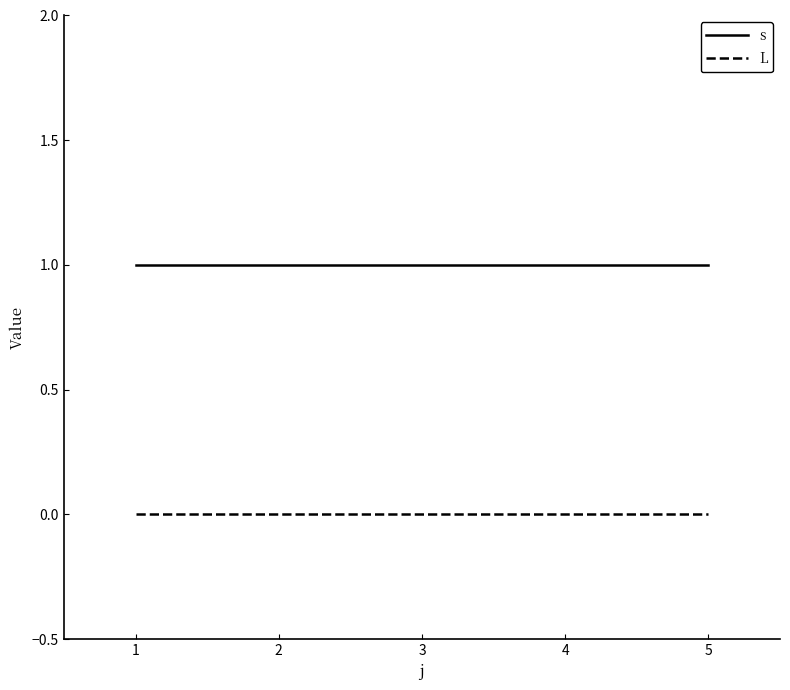

The value of s at 4 is 1. True or false?

True